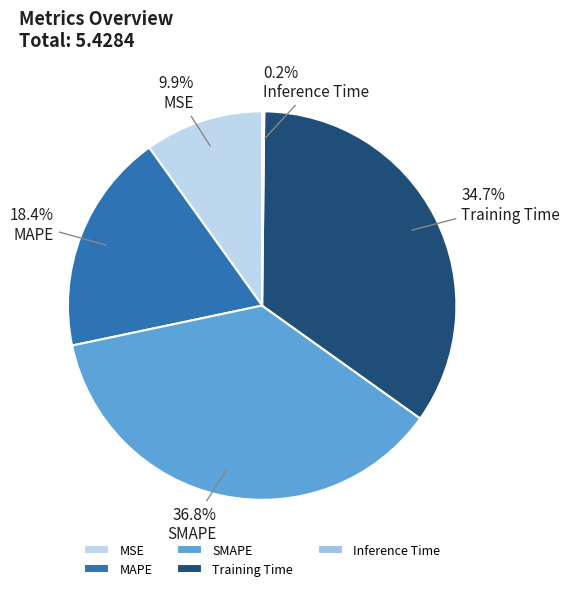

What percentage is the MAPE slice, to the nearest percent?

18%